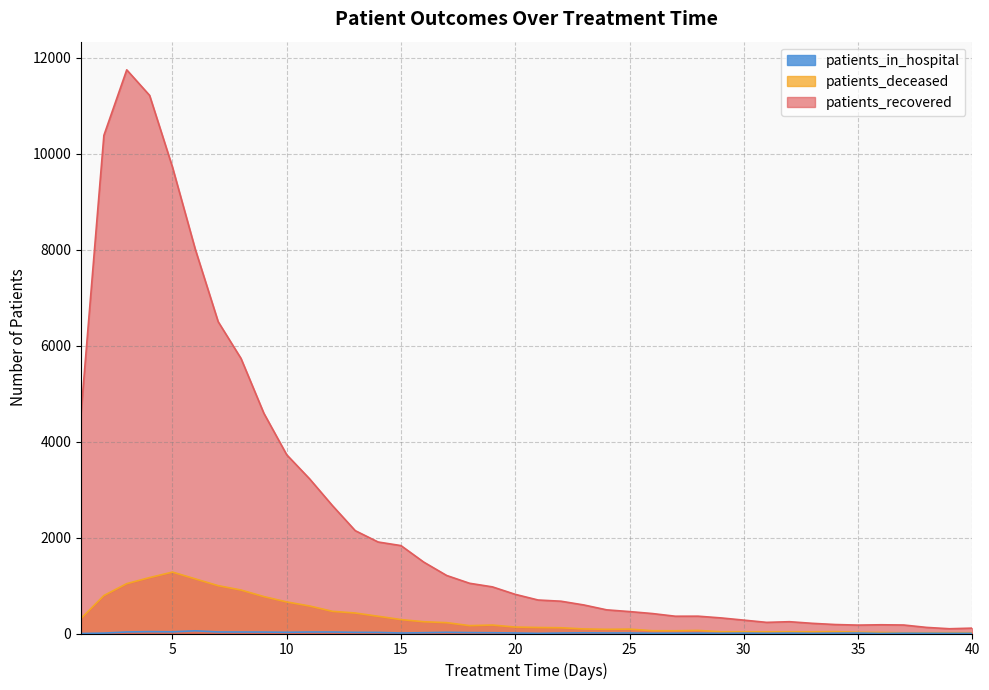

Reading left to right, what are all the values shown in this chart?

patients_recovered: 4593	10381	11747	11215	9721	8006	6499	5732	4590	3725	3224	2666	2143	1907	1832	1487	1209	1047	972	816	698	673	595	493	457	416	360	361	325	279	232	246	212	187	175	182	177	127	99	112
patients_deceased: 313	791	1039	1165	1280	1138	997	906	769	658	573	462	427	359	290	245	226	164	176	134	125	120	95	87	91	58	57	64	36	36	35	36	35	39	26	22	15	16	17	16
patients_in_hospital: 0	8	32	39	35	56	32	31	30	25	31	31	24	23	10	17	25	19	16	11	3	10	15	11	11	6	7	8	4	8	4	8	3	7	10	1	6	5	4	4